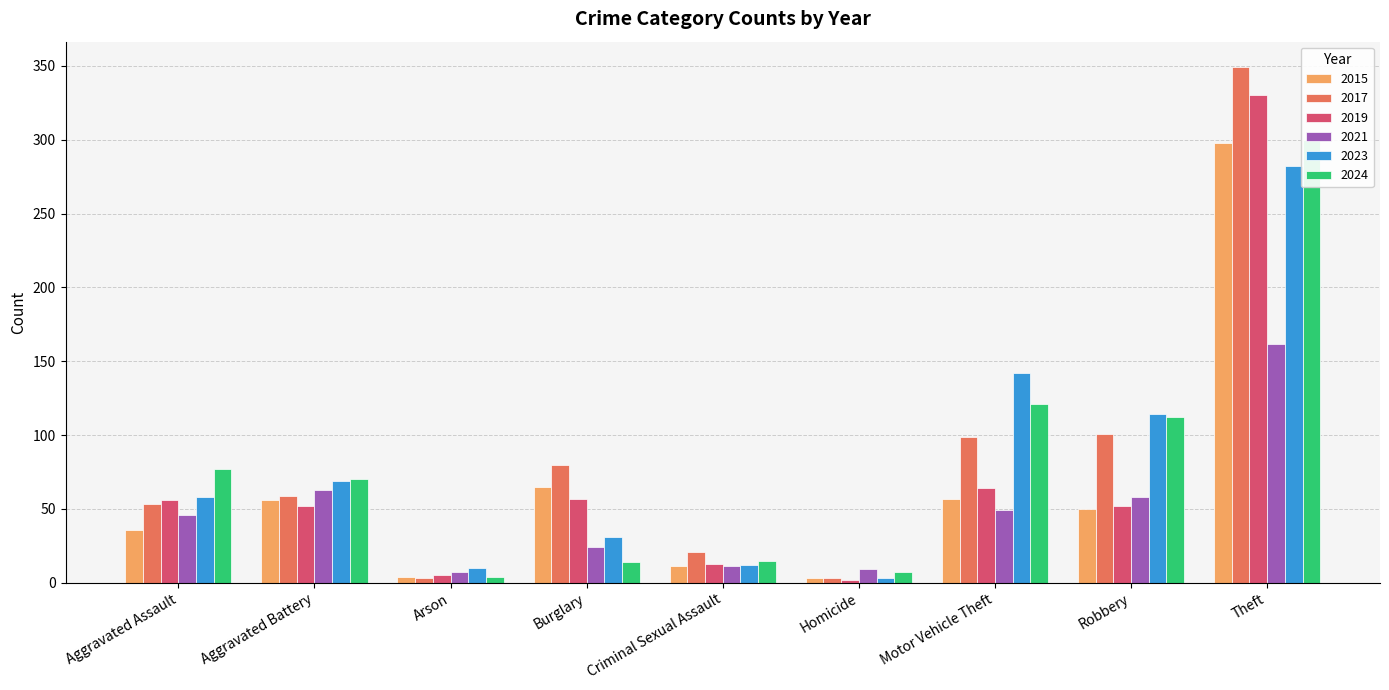

What is the difference between the 2024 values at Motor Vehicle Theft and Aggravated Assault?

44